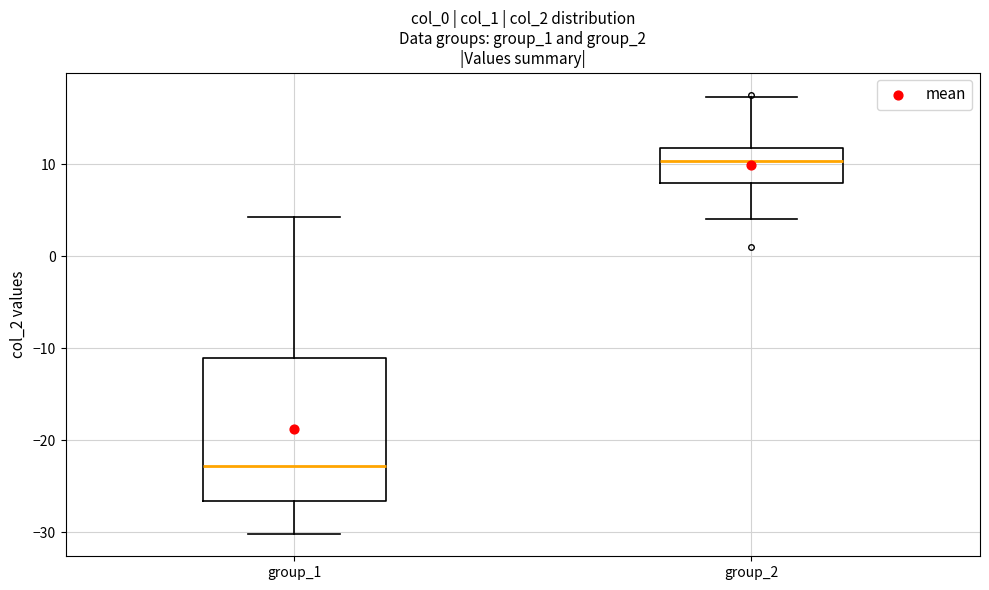

Which box is the tallest, from its lower edge to its upper edge?

group_1